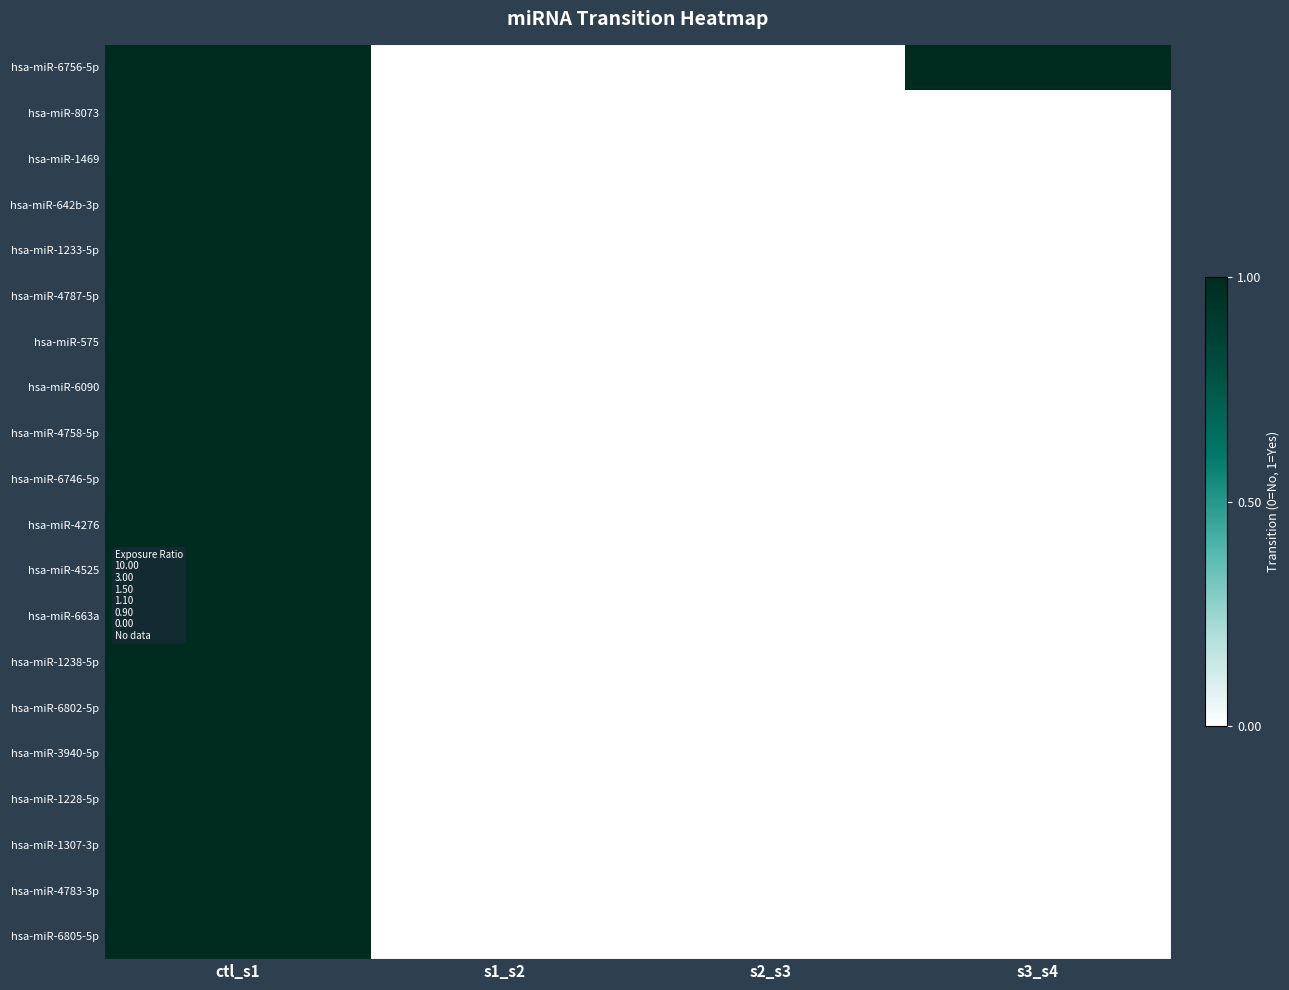

At which category is the sum across all series the highest?

ctl_s1